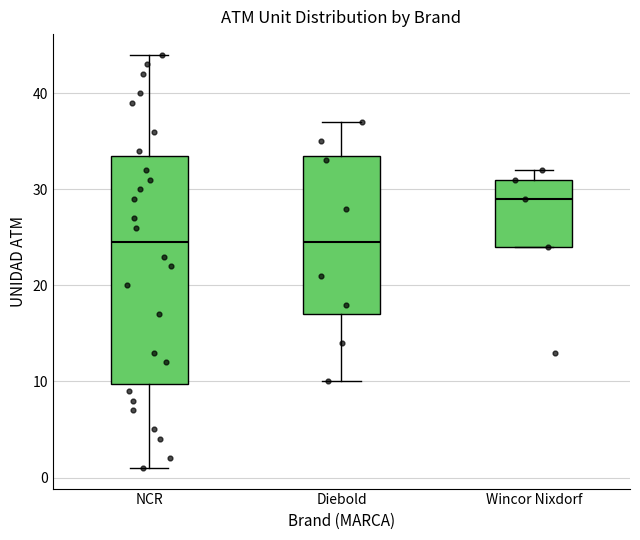

Reading left to right, transcribe this box plot: for each box, give where its median line is, the range the box spans, and where its two whiskers end, as read against the y-axis. The values are not printed on the chart, so give them approximately, as read against the axis.

NCR: median 25, box 10 to 34, whiskers 1 to 44
Diebold: median 25, box 17 to 34, whiskers 10 to 37
Wincor Nixdorf: median 29, box 24 to 31, whiskers 24 to 32